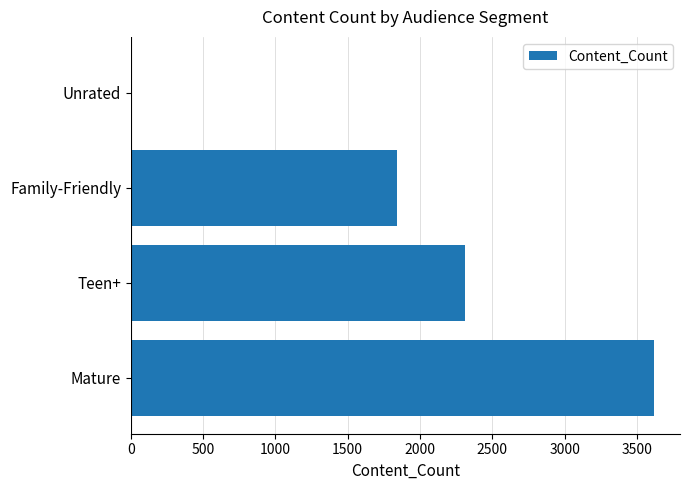

Is it true that the value at Family-Friendly is 1839?

True